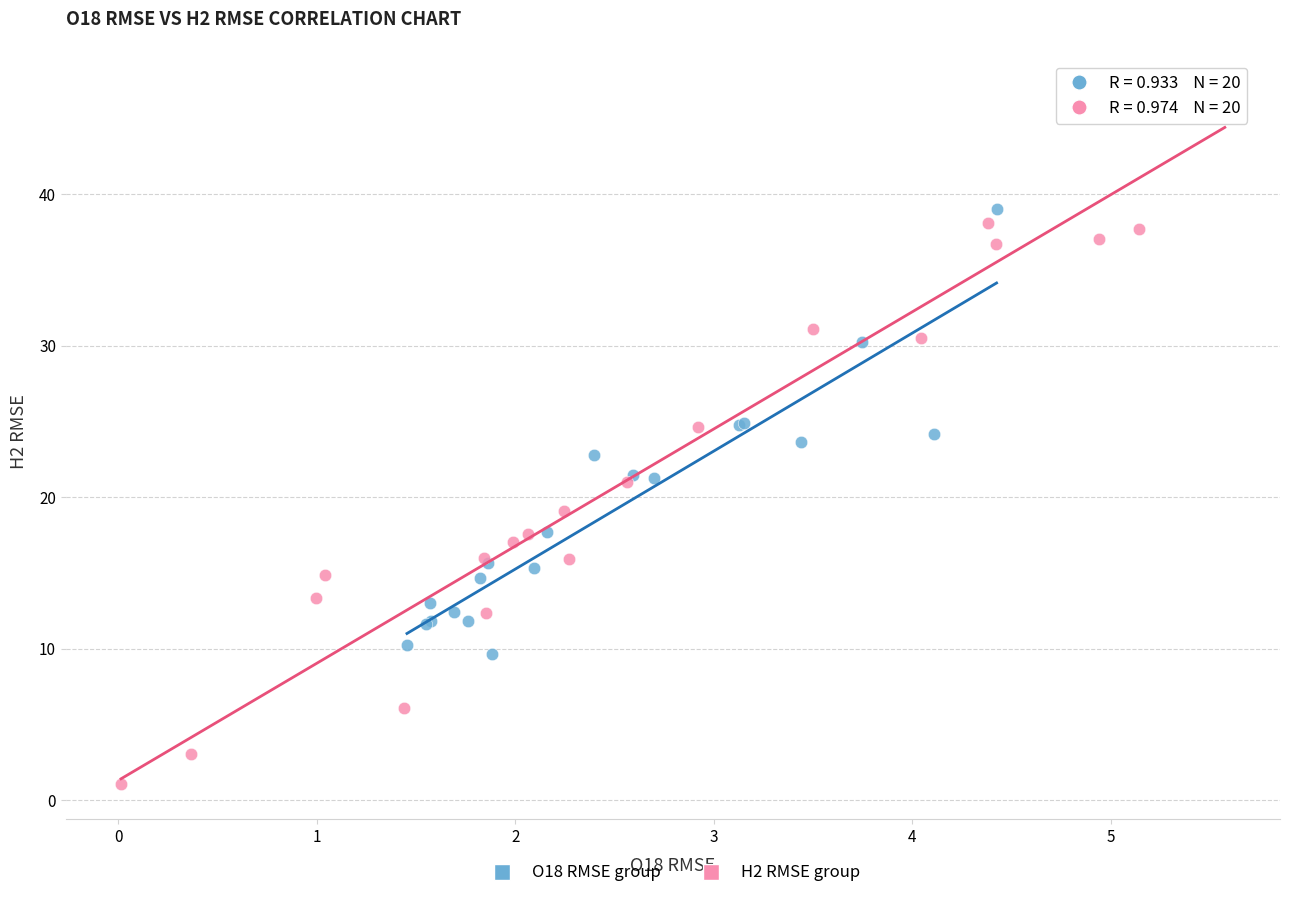

Which series has the widest spread of Y values?

H2 RMSE group